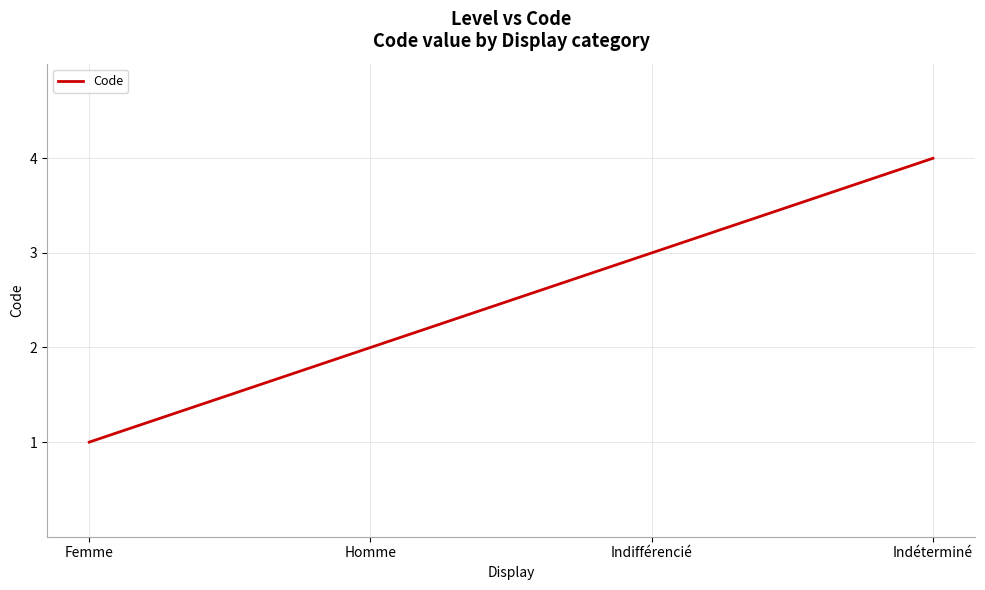

Reading right to left, what are all the values shown in this chart?

Indéterminé=4	Indifférencié=3	Homme=2	Femme=1